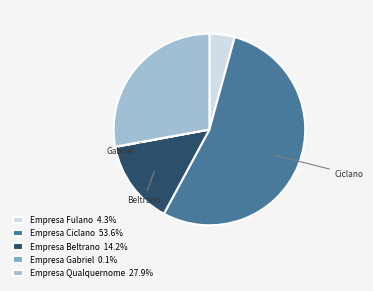

Does Empresa Ciclano account for over 50% of the chart?

Yes